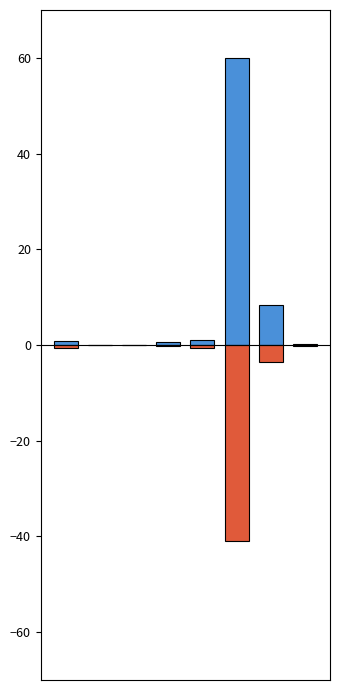

Rank the categories by Направлено до суду value from highest to lowest.

1, 2, 7, 3, 4, 0, 6, 5